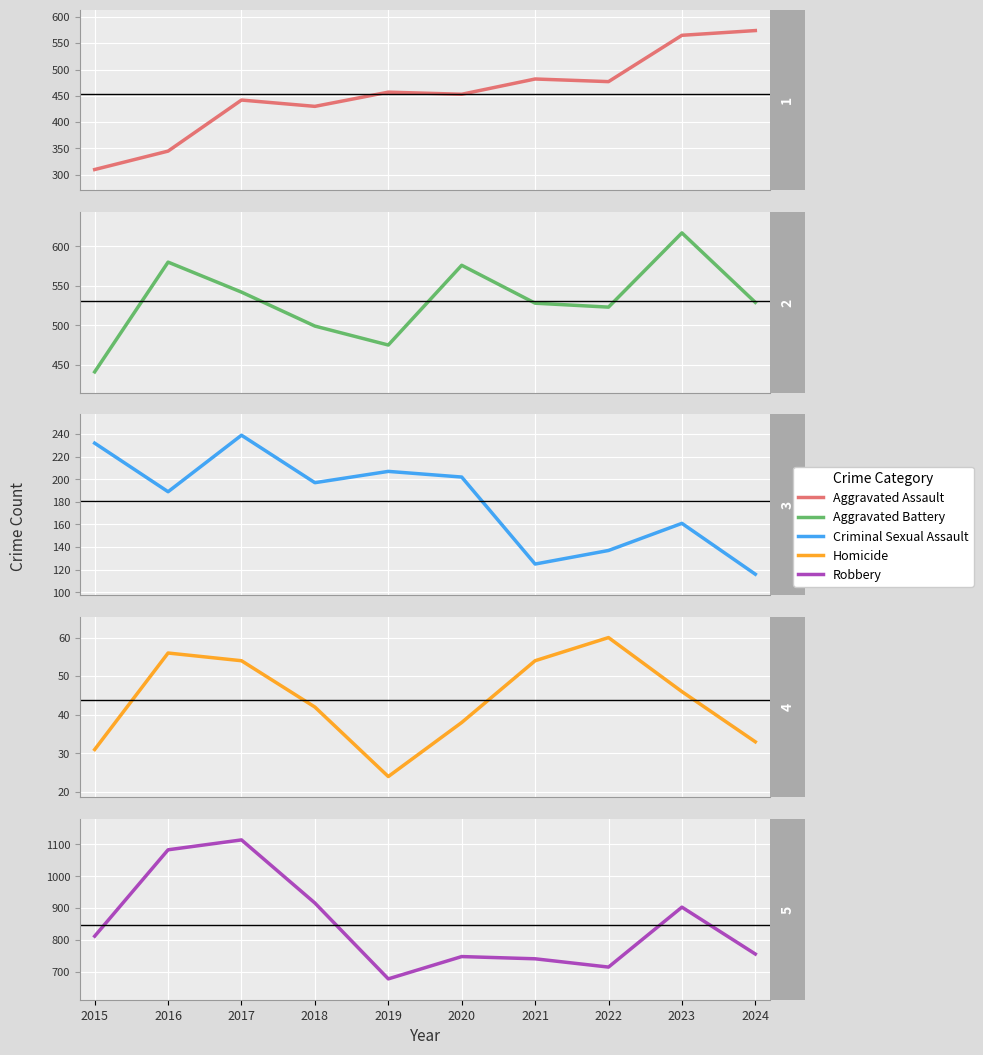

Between 2016 and 2020, which series saw the biggest shift?

Robbery